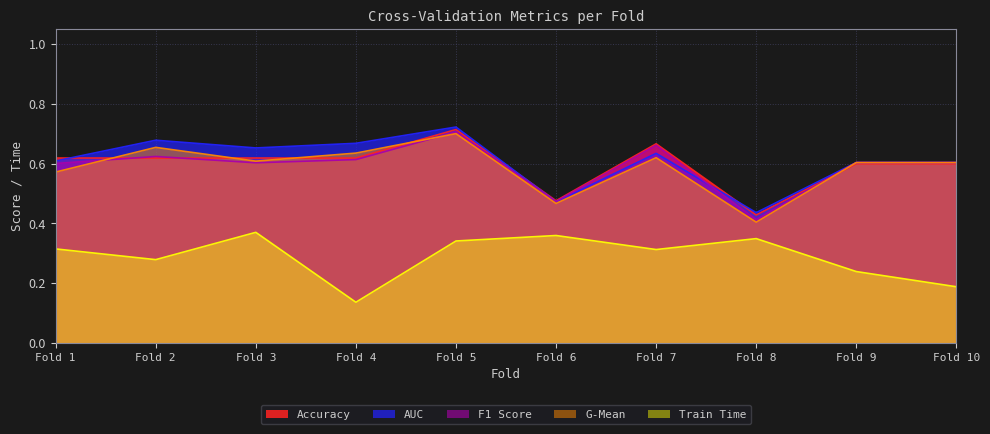

Which series has the largest total across all categories?

AUC